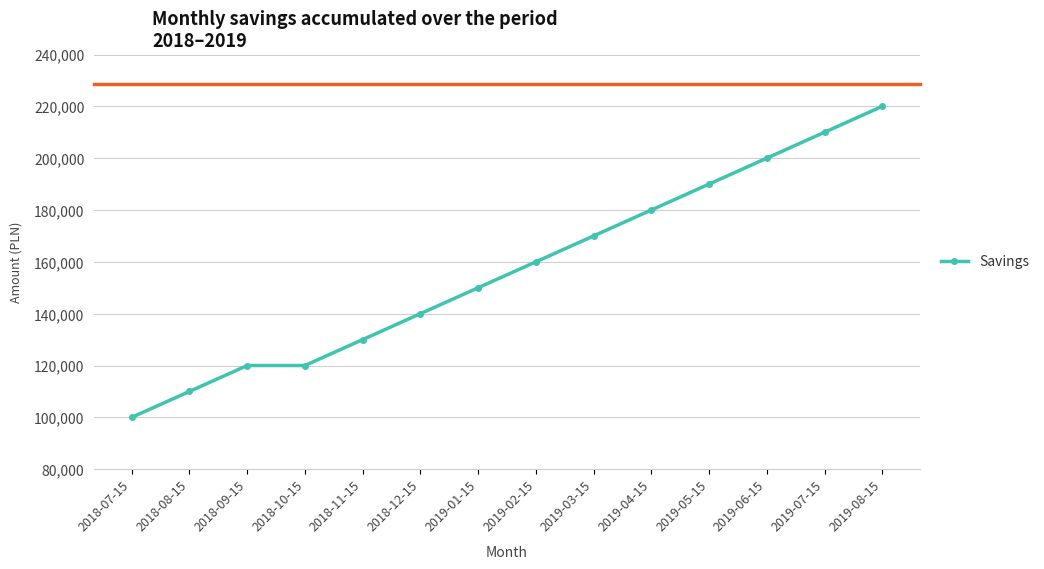

True or false: the data shows 130000 at 2018-11-15.

True